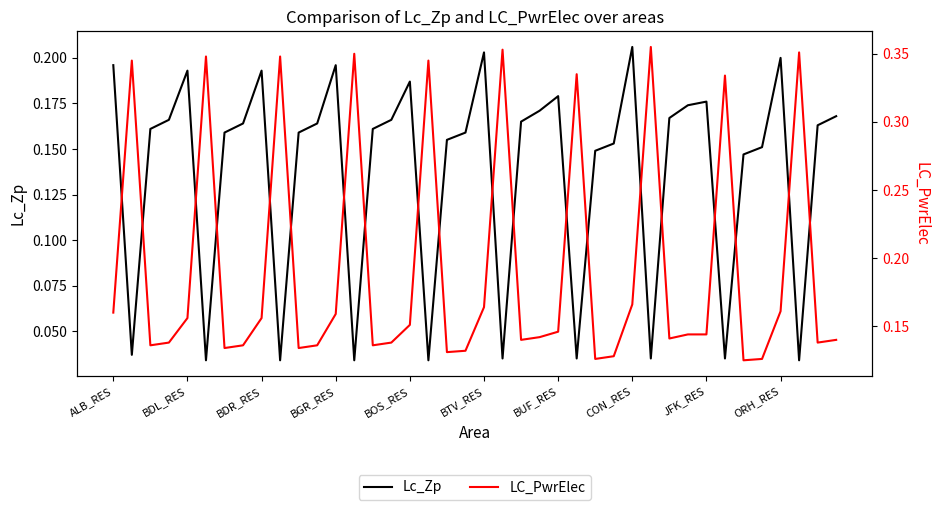

Does the chart have visible grid lines?

No